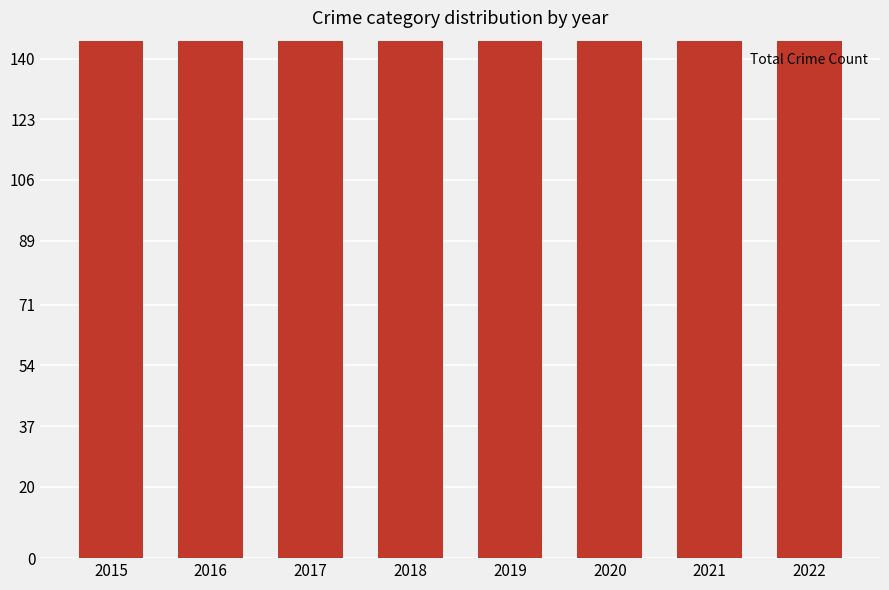

Reading right to left, list all the values displayed in this chart.

2022=257	2021=263	2020=228	2019=276	2018=260	2017=310	2016=250	2015=249